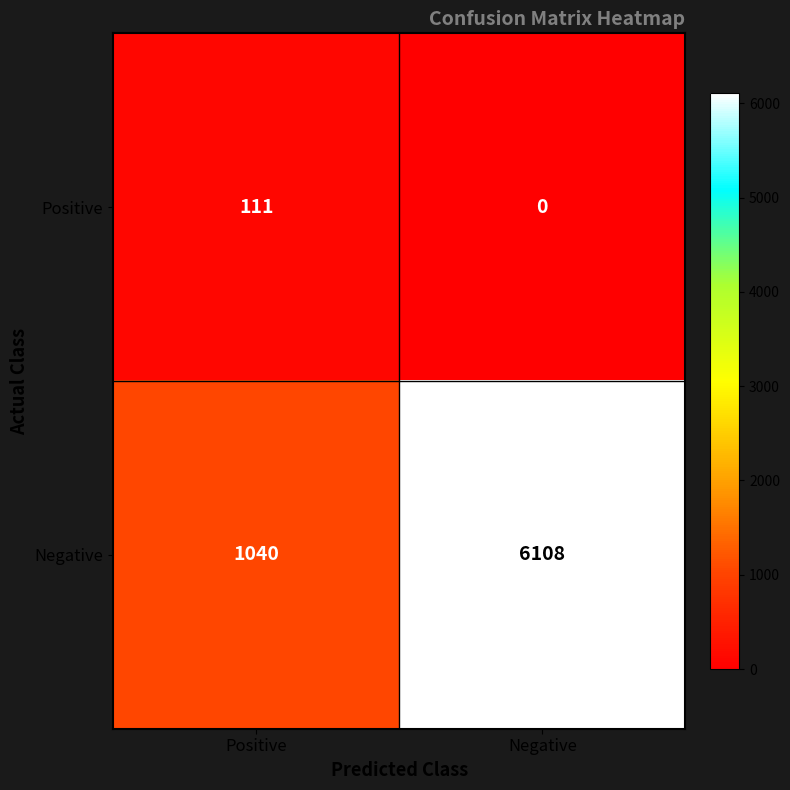

What is the sum of all Positive values?

111